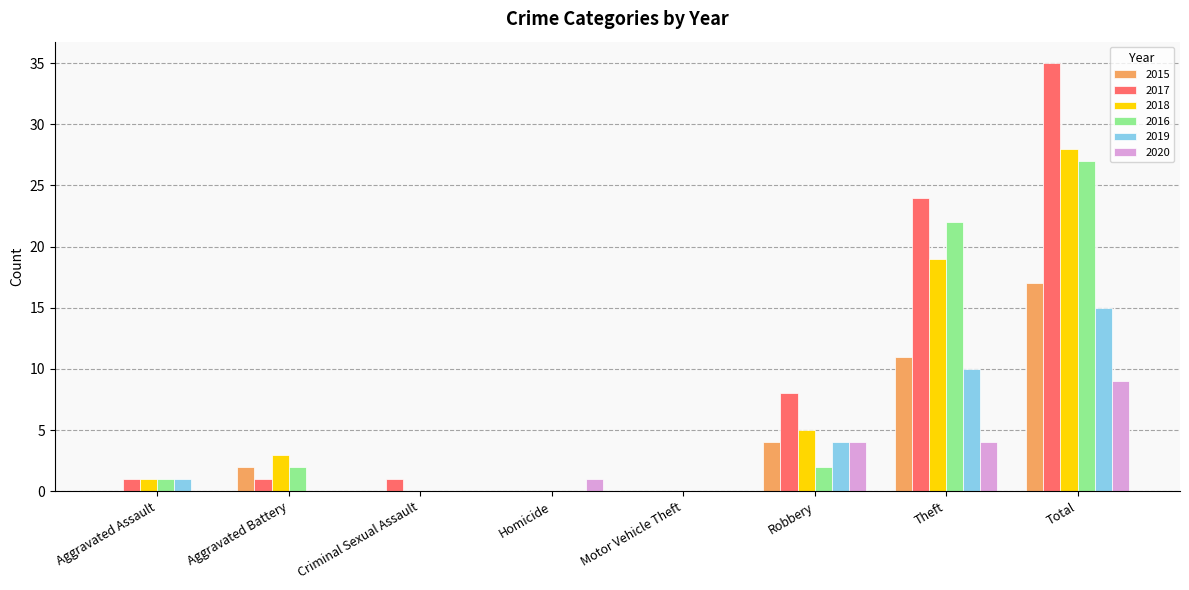

Which label corresponds to the largest value in the chart?

Total